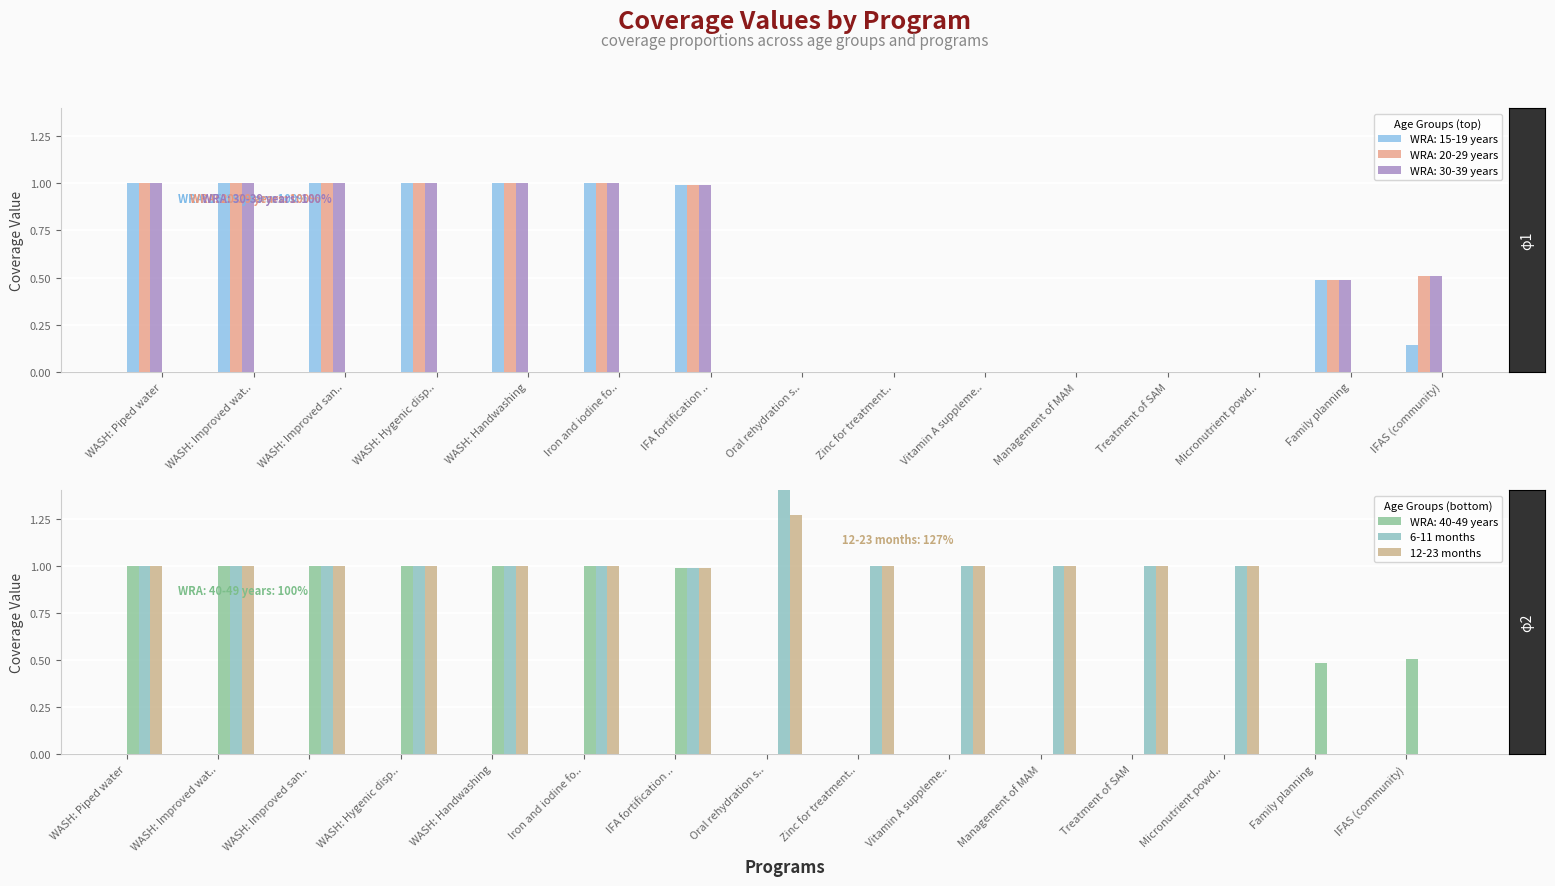

At which label is 12-23 months closest to 0?

Family planning